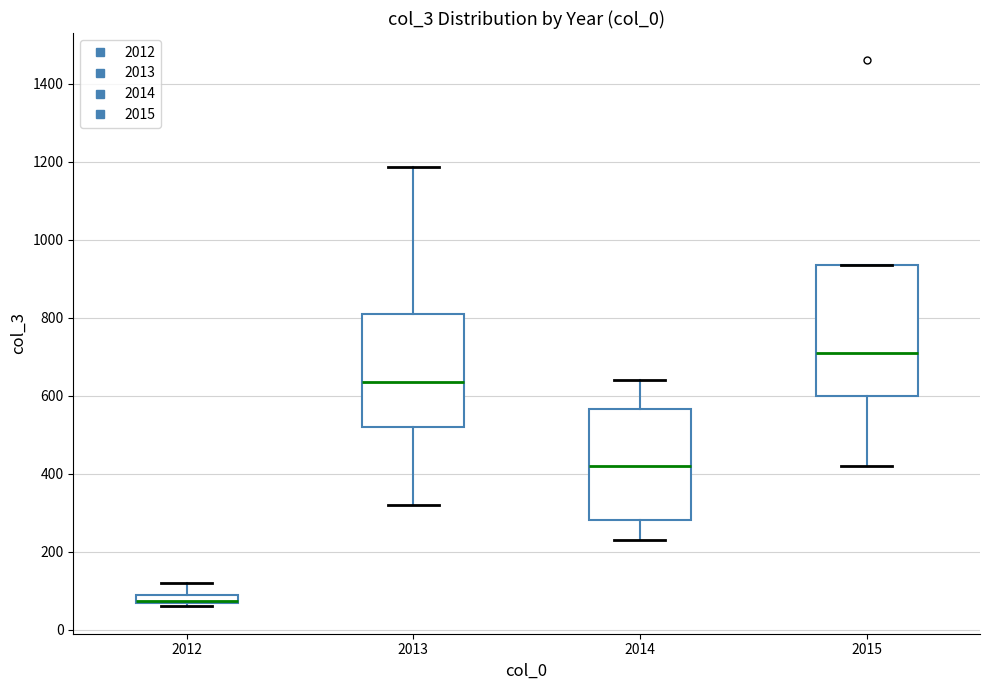

Where is the lower edge of the box at x = 2012 on the y-axis? The values are not printed on the chart, so give them approximately, as read against the axis.

60